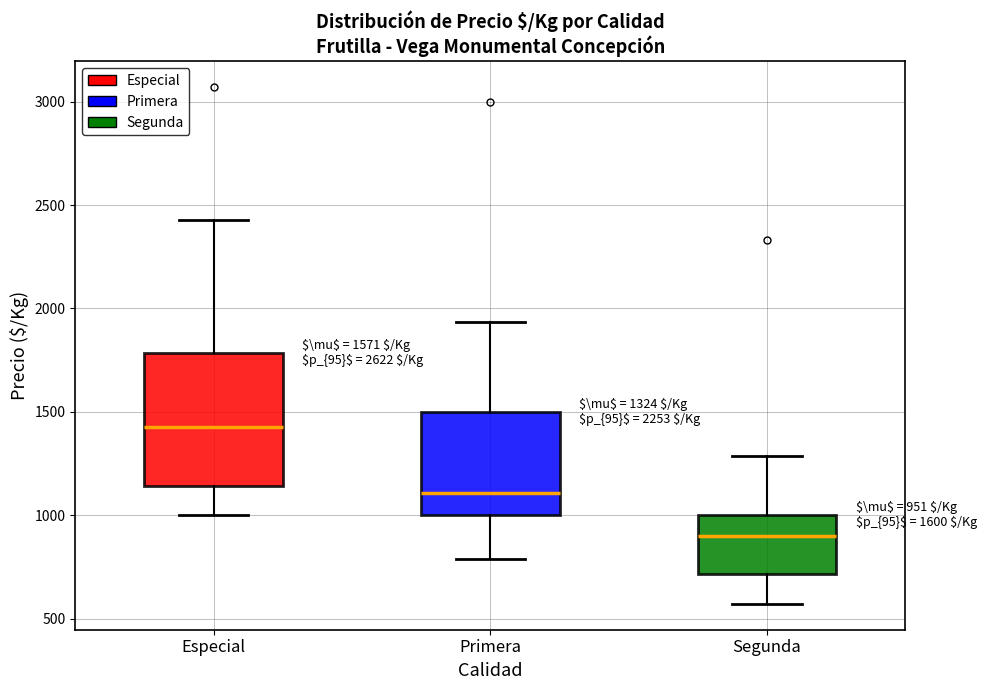

Which box has the highest median line?

Especial